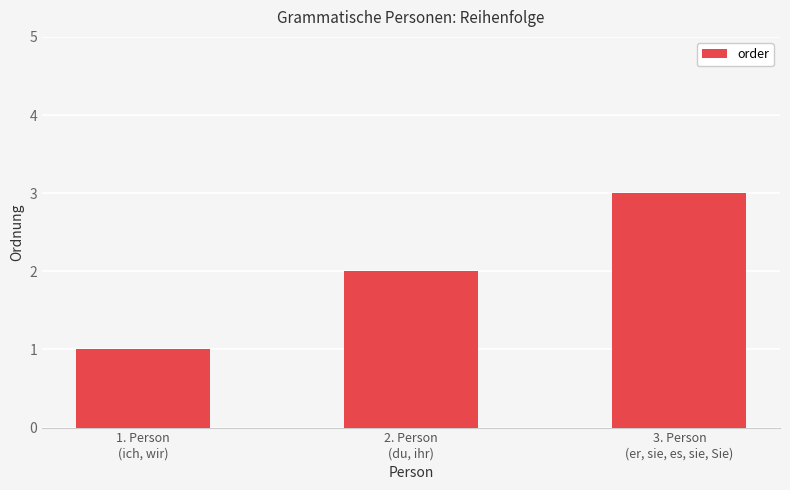

Between 3. Person
(er, sie, es, sie, Sie) and 1. Person
(ich, wir), which is larger?

3. Person
(er, sie, es, sie, Sie)